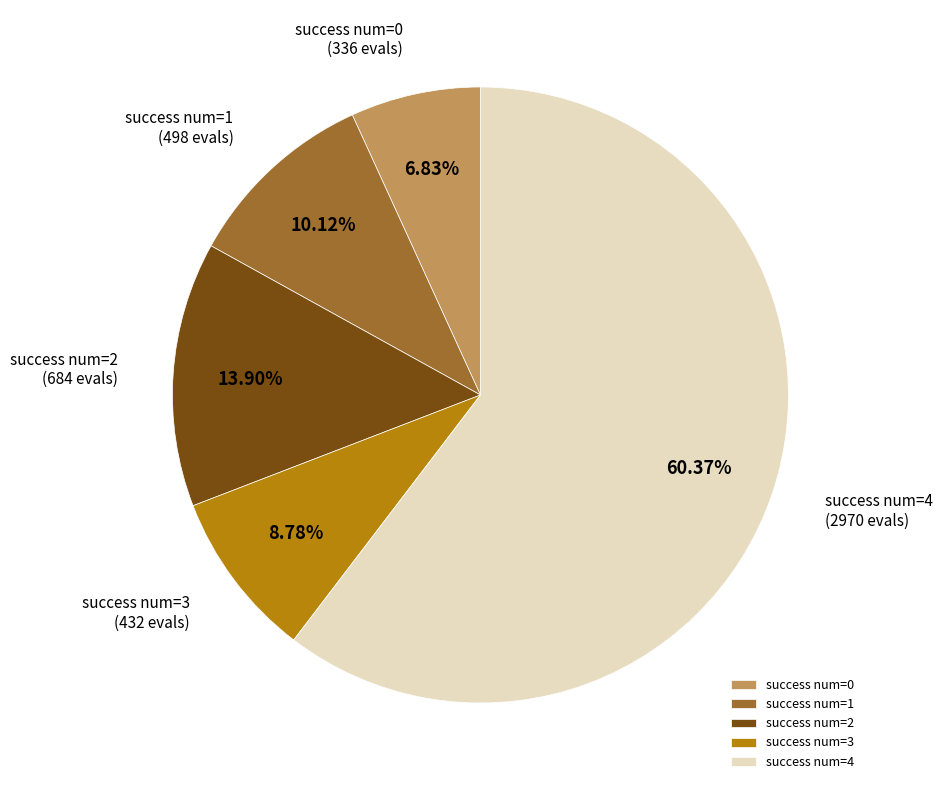

What is the ratio of the value at success num=3 to the value at success num=1?

0.9